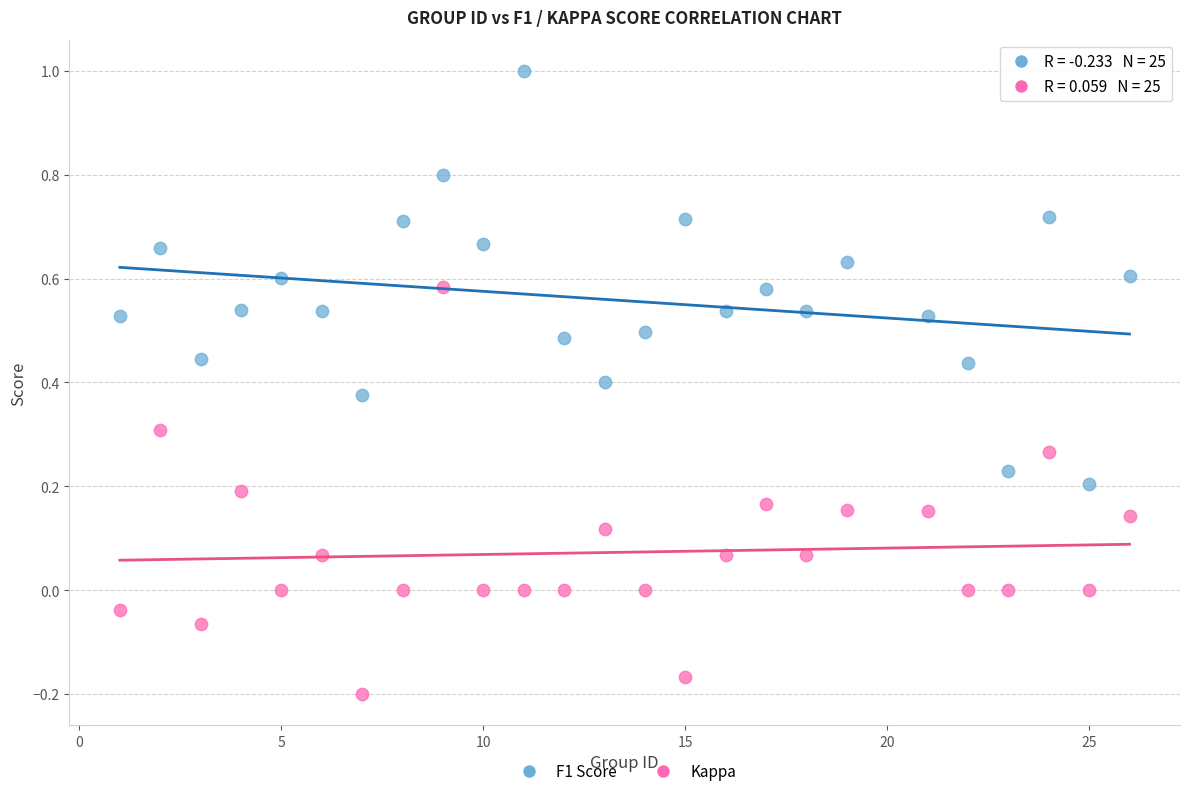

Across all data points, what is the range of X values (max minus min)?

25.0